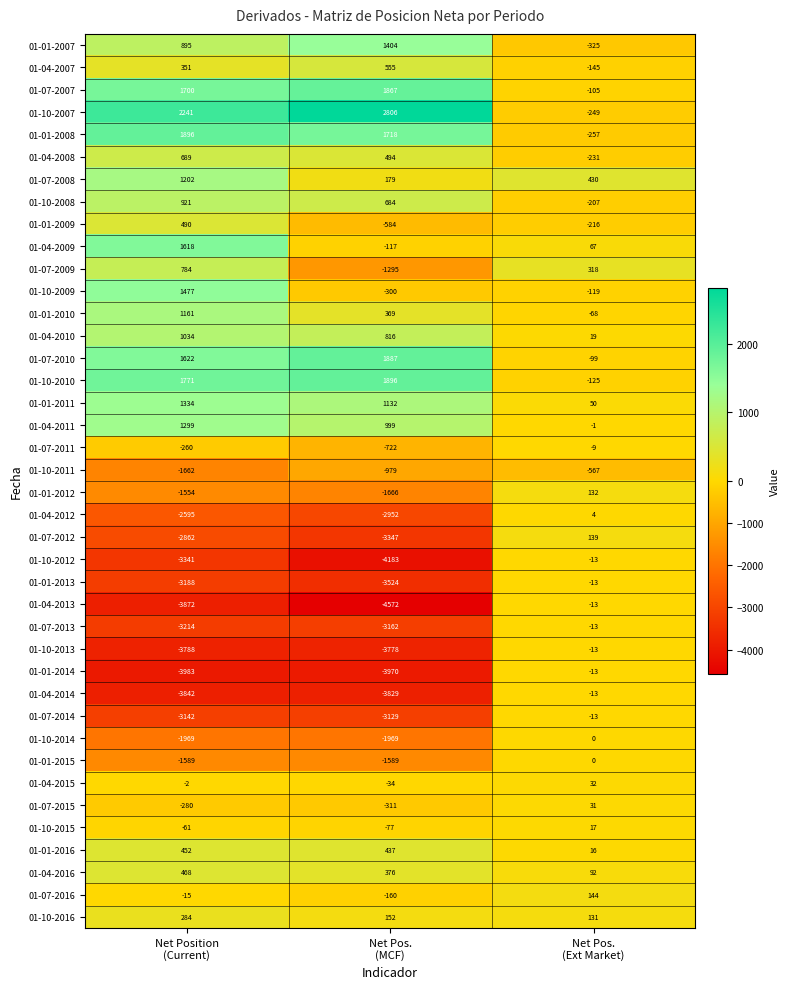

Which series has the largest range (max minus min)?

01-04-2013